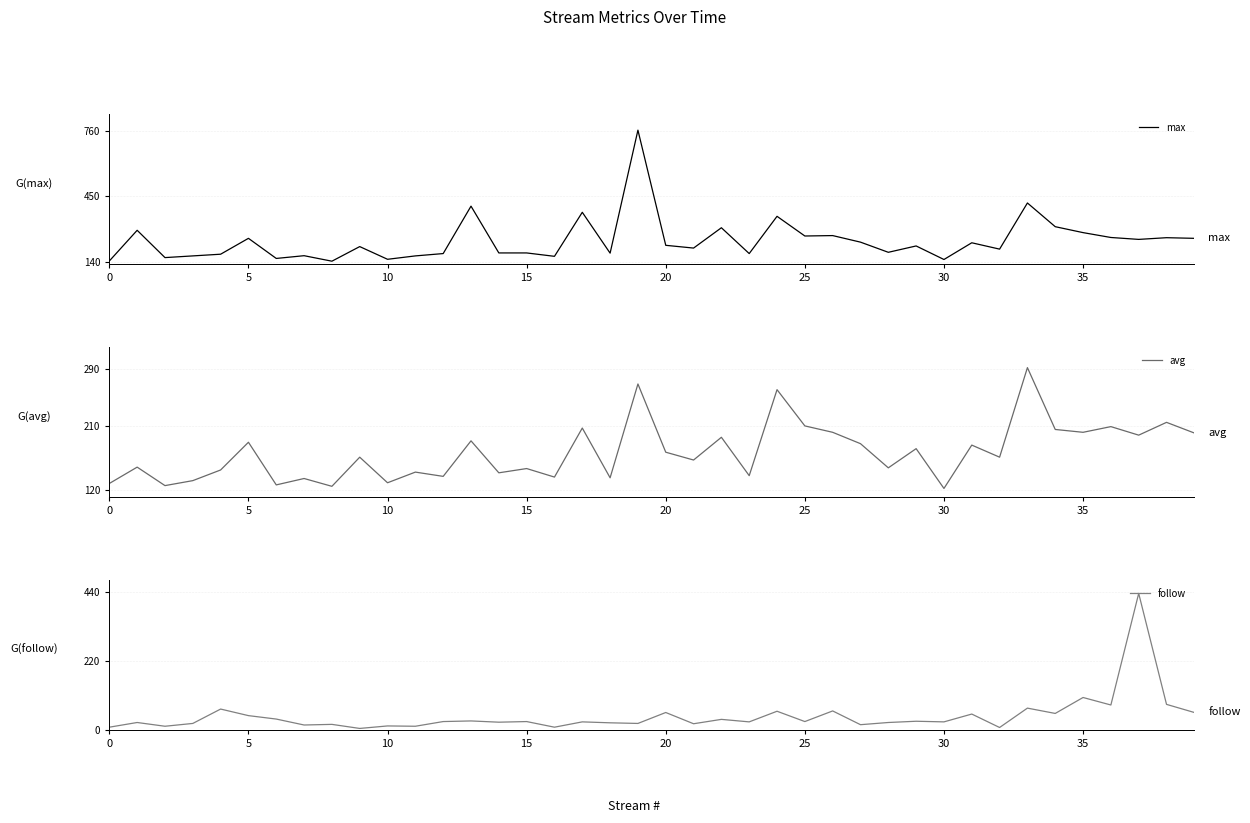

After their last crossing, which series has the higher values: max or follow?

max